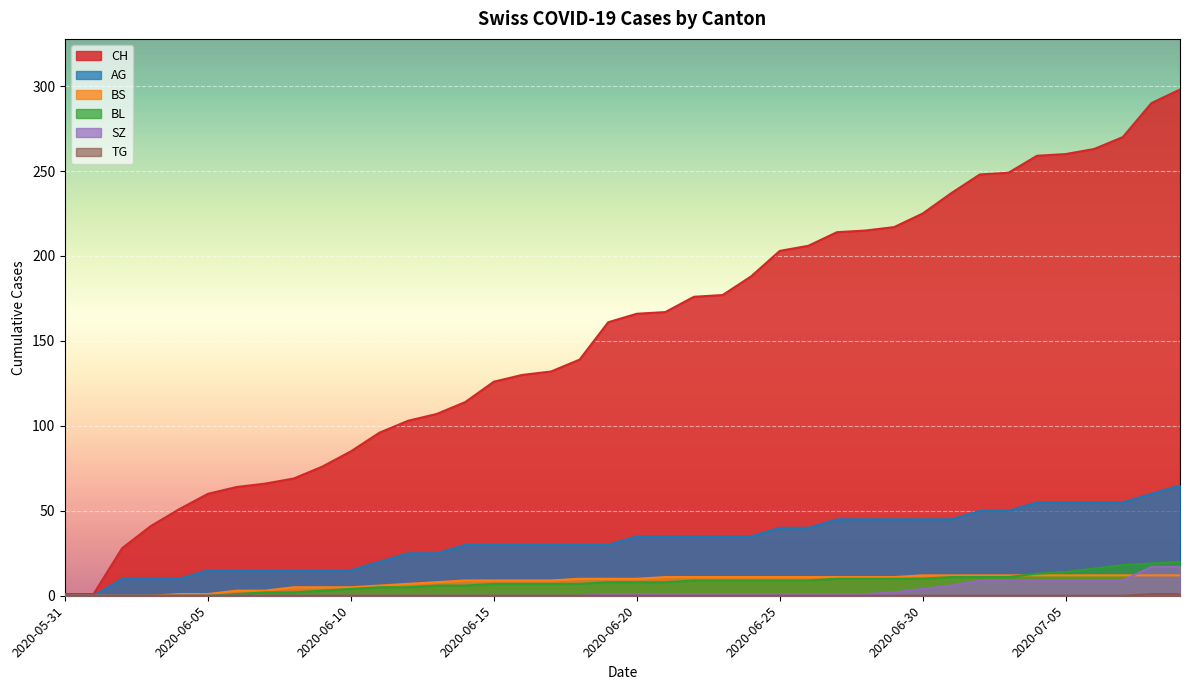

What is the label of the 16th point from the left?

2020-06-15